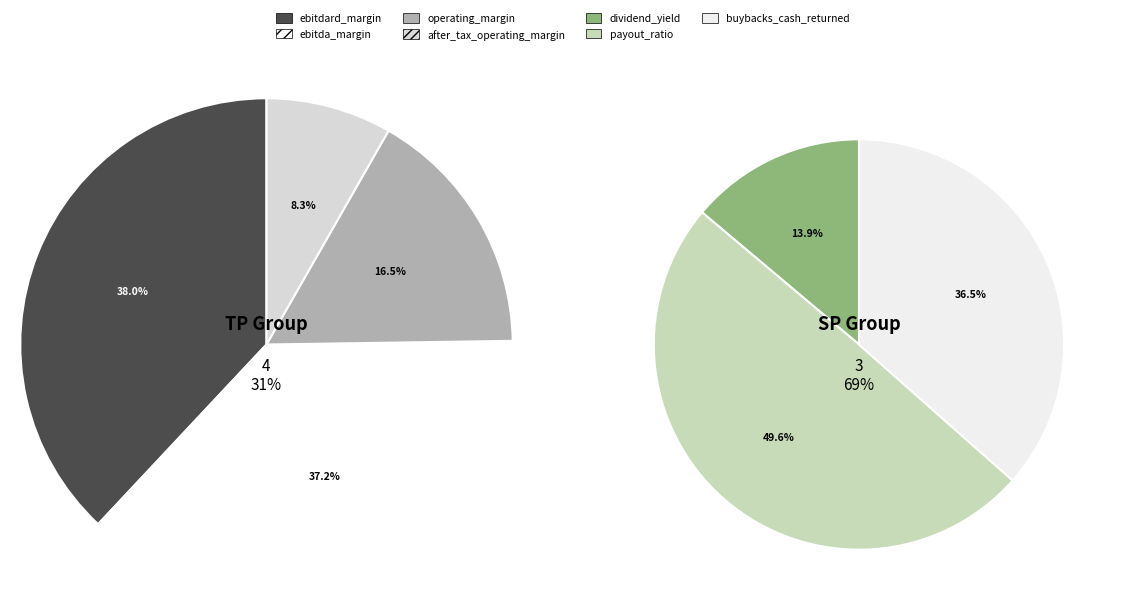

Is it true that operating_margin is 1% of the pie?

False